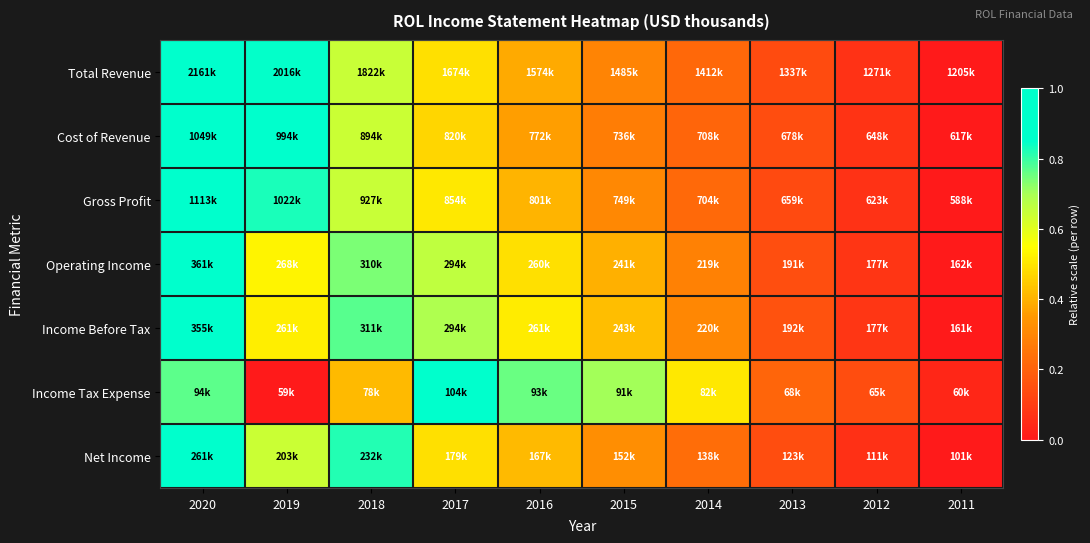

Reading left to right, what are all the values shown in this chart?

Total Revenue: 2020=1.0	2019=0.8	2018=0.6	2017=0.5	2016=0.4	2015=0.3	2014=0.2	2013=0.1	2012=0.1	2011=0.0
Cost of Revenue: 2020=1.0	2019=0.9	2018=0.6	2017=0.5	2016=0.4	2015=0.3	2014=0.2	2013=0.1	2012=0.1	2011=0.0
Gross Profit: 2020=1.0	2019=0.8	2018=0.6	2017=0.5	2016=0.4	2015=0.3	2014=0.2	2013=0.1	2012=0.1	2011=0.0
Operating Income: 2020=1.0	2019=0.5	2018=0.7	2017=0.7	2016=0.5	2015=0.4	2014=0.3	2013=0.1	2012=0.1	2011=0.0
Income Before Tax: 2020=1.0	2019=0.5	2018=0.8	2017=0.7	2016=0.5	2015=0.4	2014=0.3	2013=0.2	2012=0.1	2011=0.0
Income Tax Expense: 2020=0.8	2019=0.0	2018=0.4	2017=1.0	2016=0.8	2015=0.7	2014=0.5	2013=0.2	2012=0.1	2011=0.0
Net Income: 2020=1.0	2019=0.6	2018=0.8	2017=0.5	2016=0.4	2015=0.3	2014=0.2	2013=0.1	2012=0.1	2011=0.0